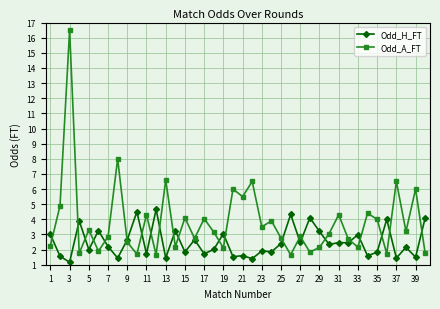

List the series in order of their overall mean, lowest first.

Odd_H_FT, Odd_A_FT